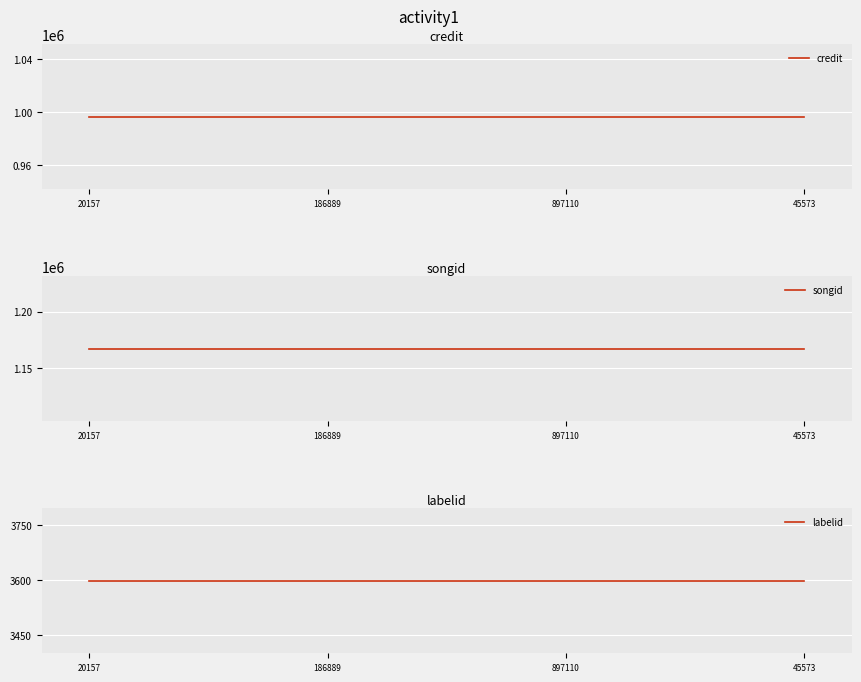

The value of labelid at 897110 is 3598. True or false?

True